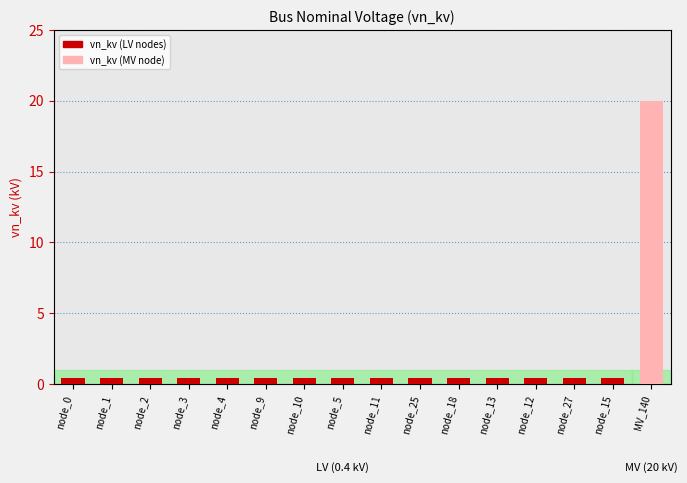

True or false: the data shows 0.4 at node_1.

True